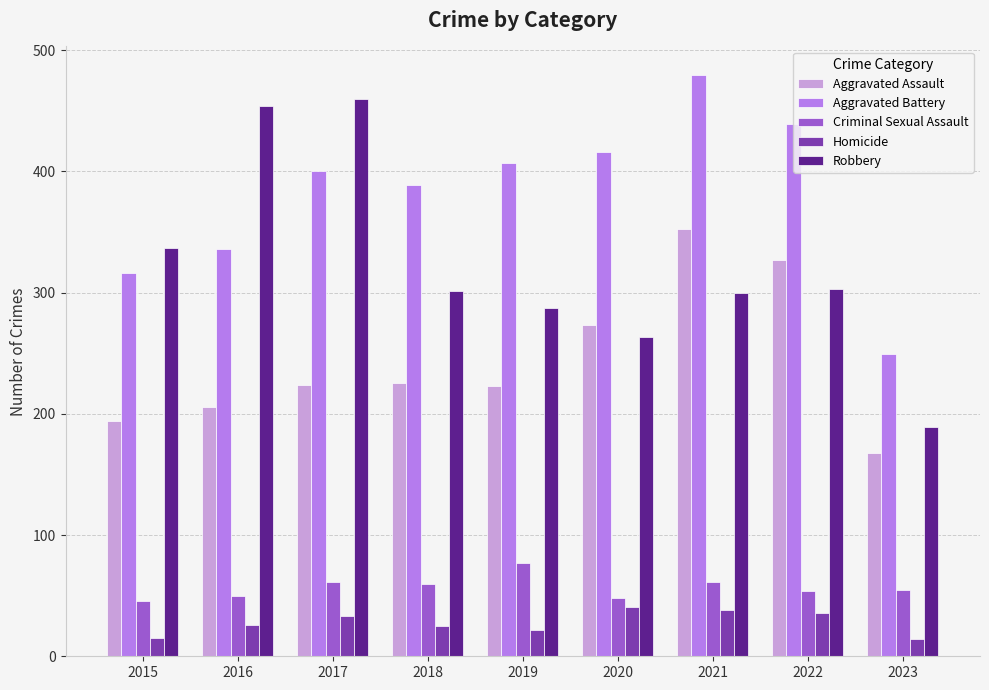

At how many categories does at least one series exceed 363?

7